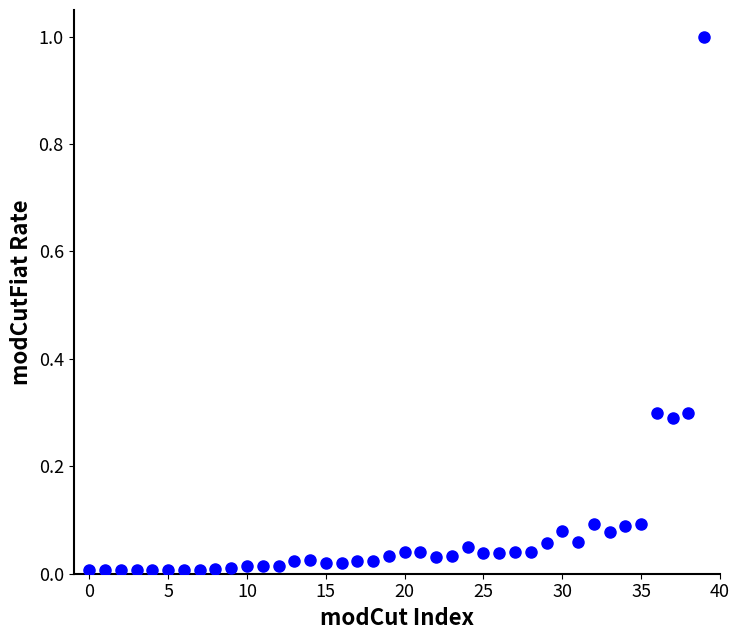

What is the range of Y values (max minus min)?

1.0